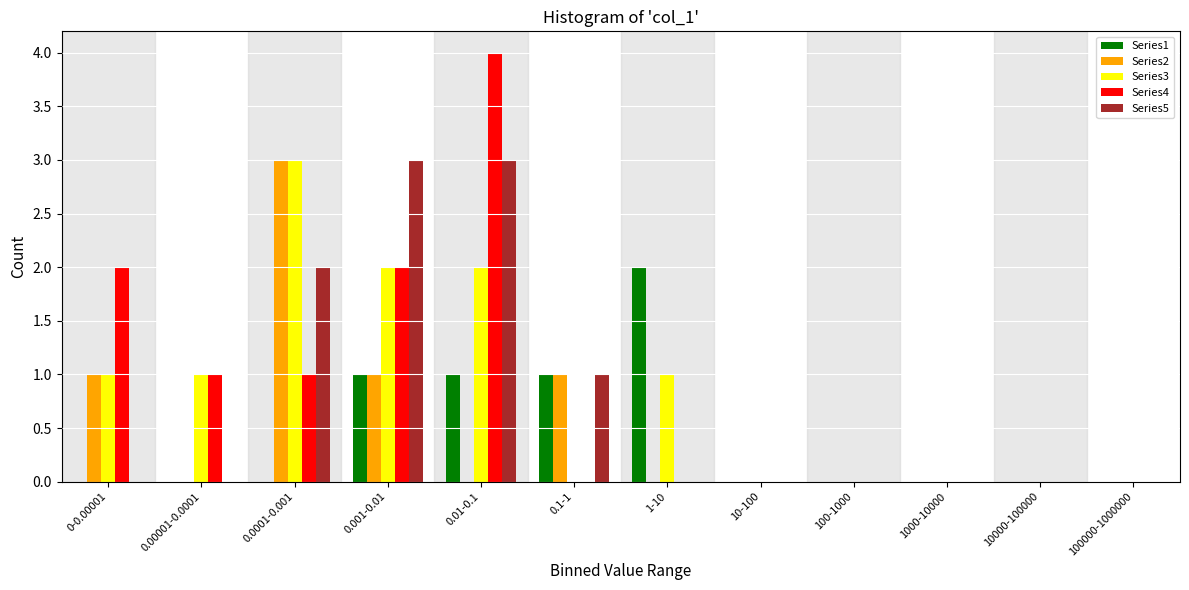

At which category is the sum across all series the highest?

0.01-0.1